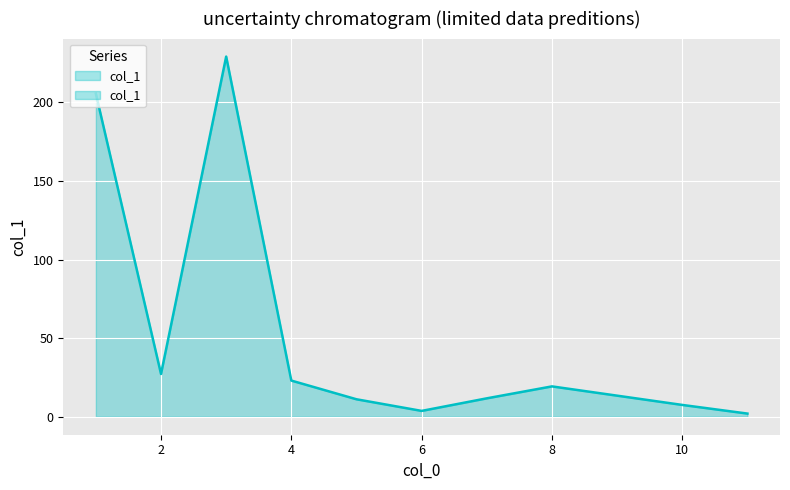

At which category does the chart reach its peak across all series?

3